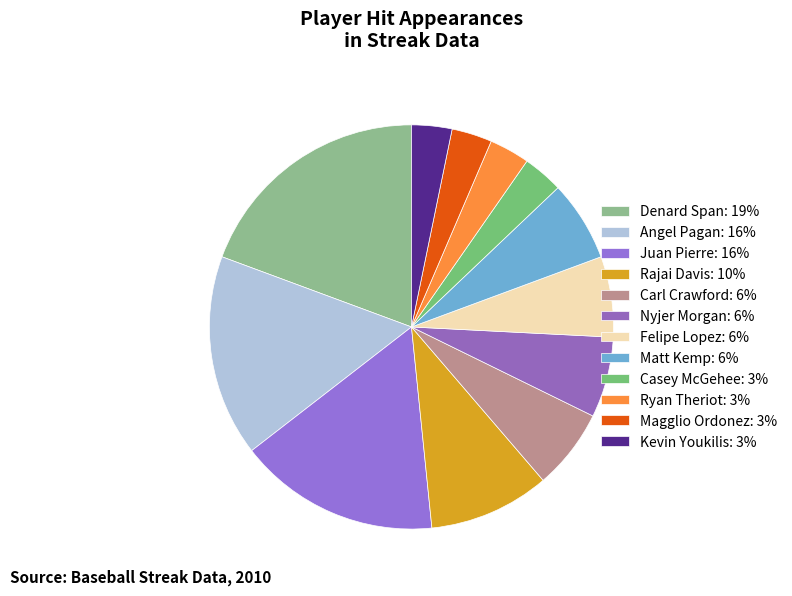

How many slices are in this pie chart?

12